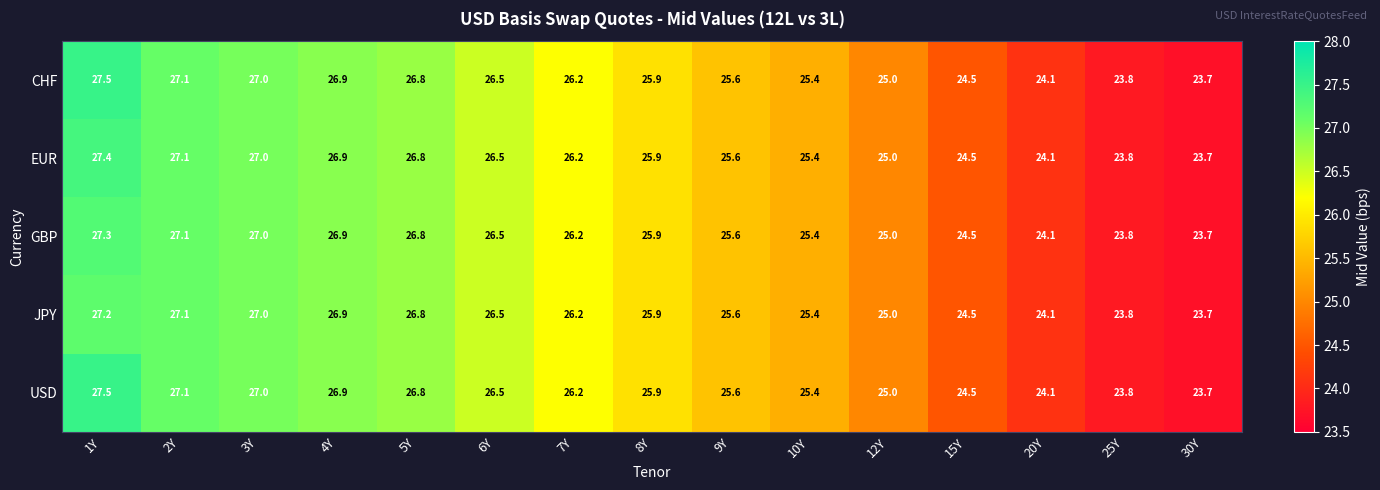

How many data points in GBP are less than 25?

4